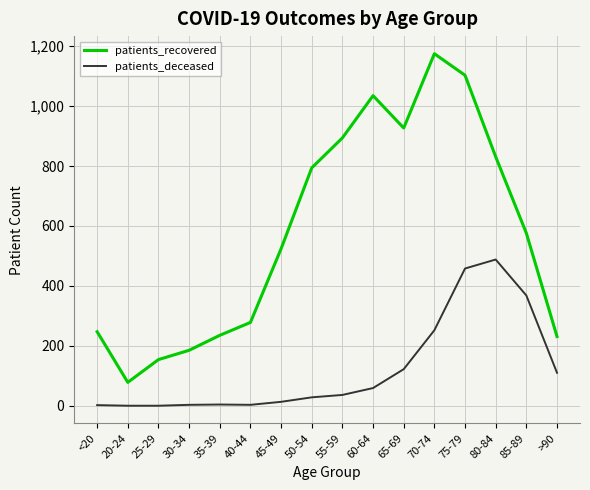

What is the total value across all series at 65-69?

1049